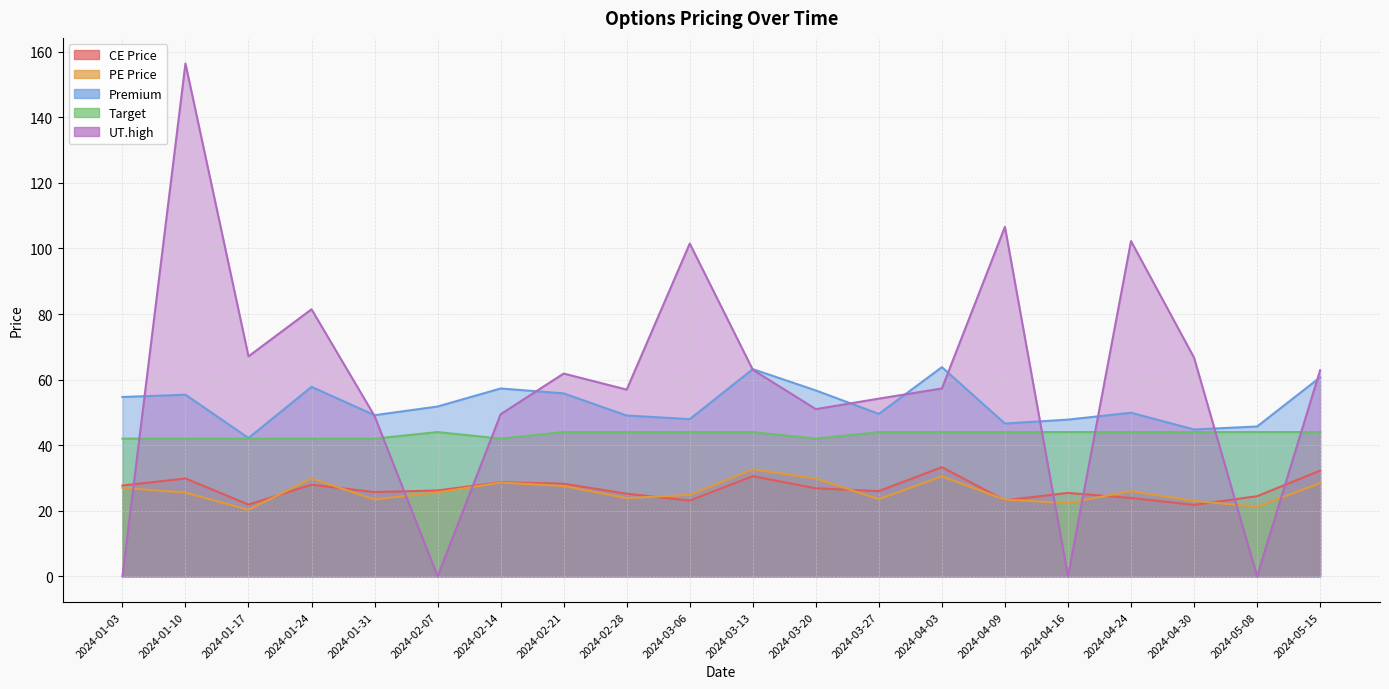

What is the difference between the highest and lowest values at 2024-02-07?

51.8